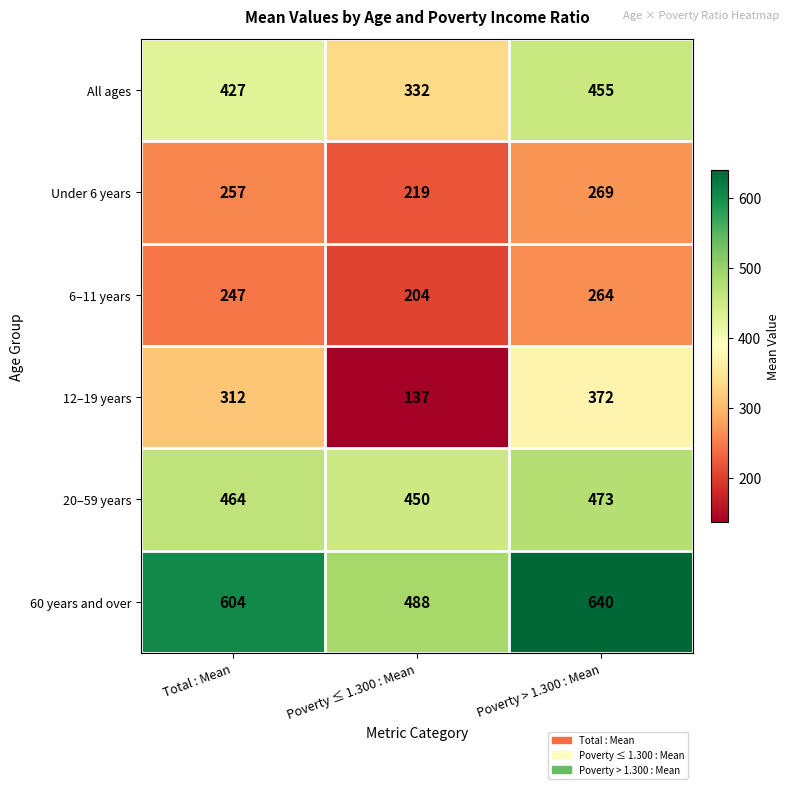

How many data points in All ages are less than 427?

1